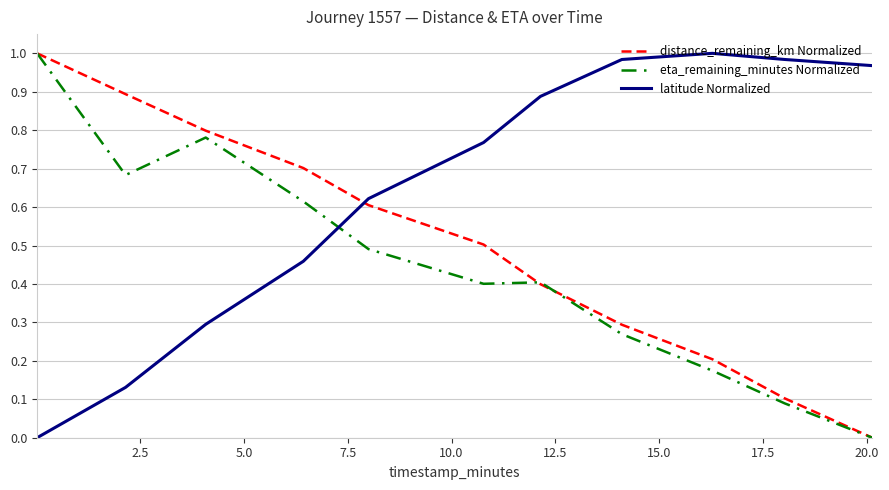

Rank the series by their average value, from lowest to highest.

eta_remaining_minutes Normalized, distance_remaining_km Normalized, latitude Normalized